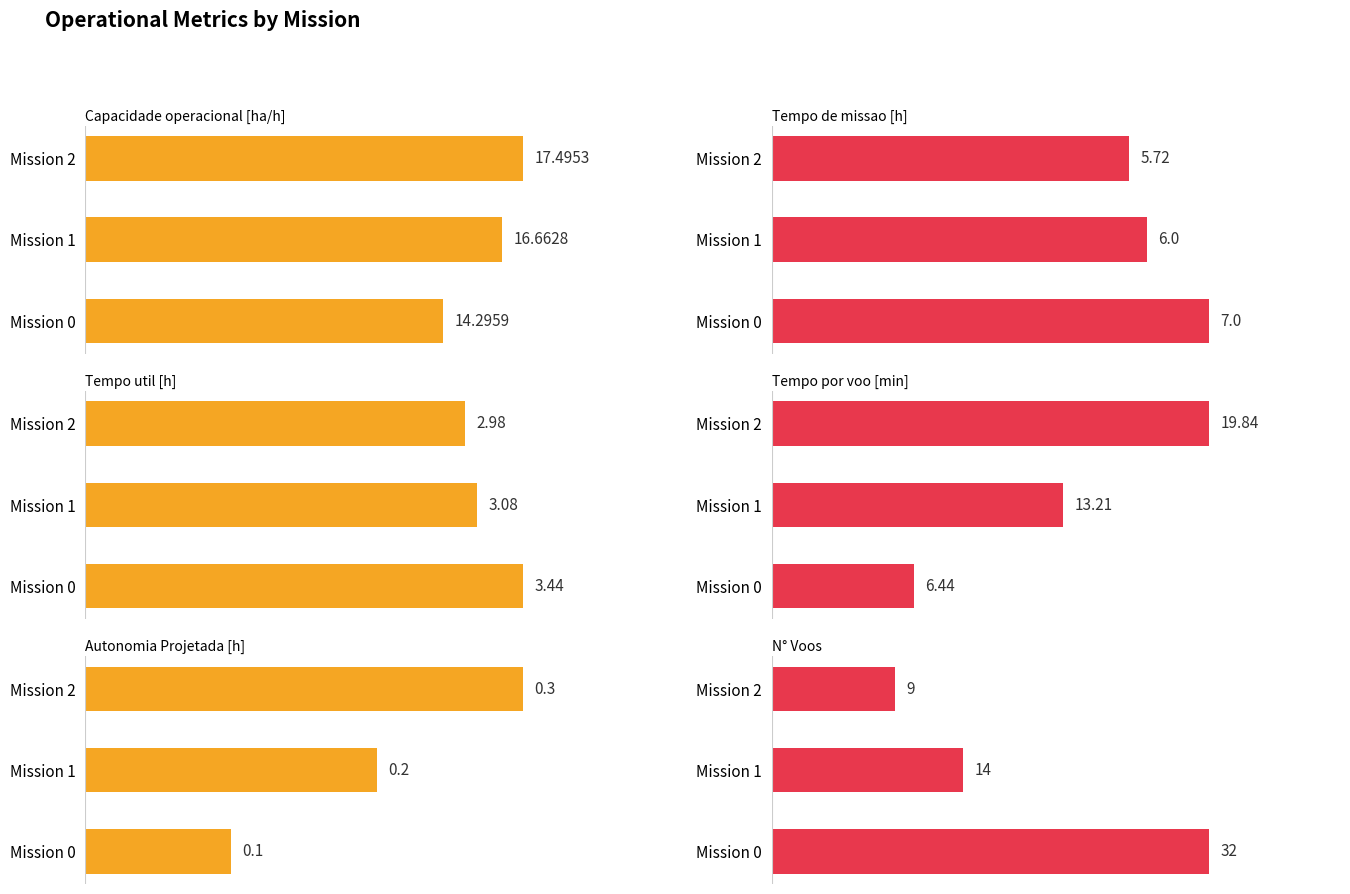

How many groups of bars are there?

3